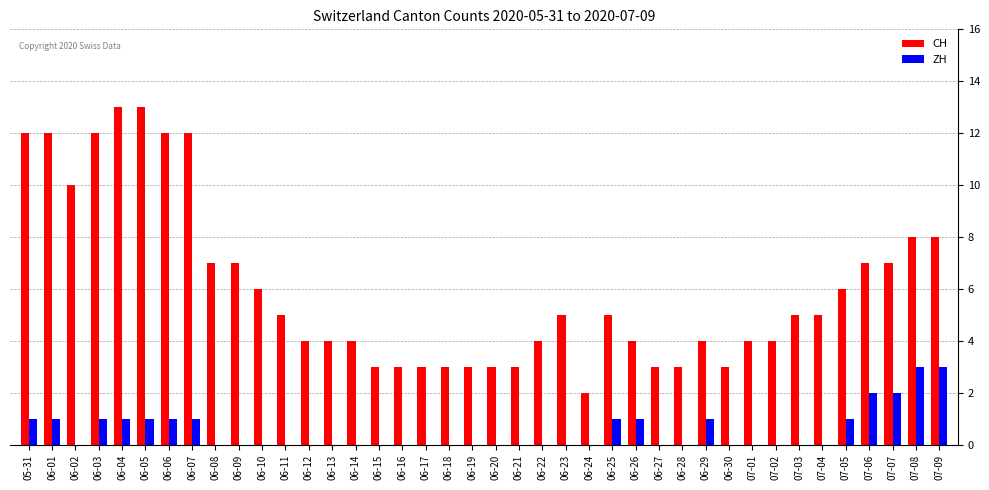

How many ZH values are between 0 and 1?

36